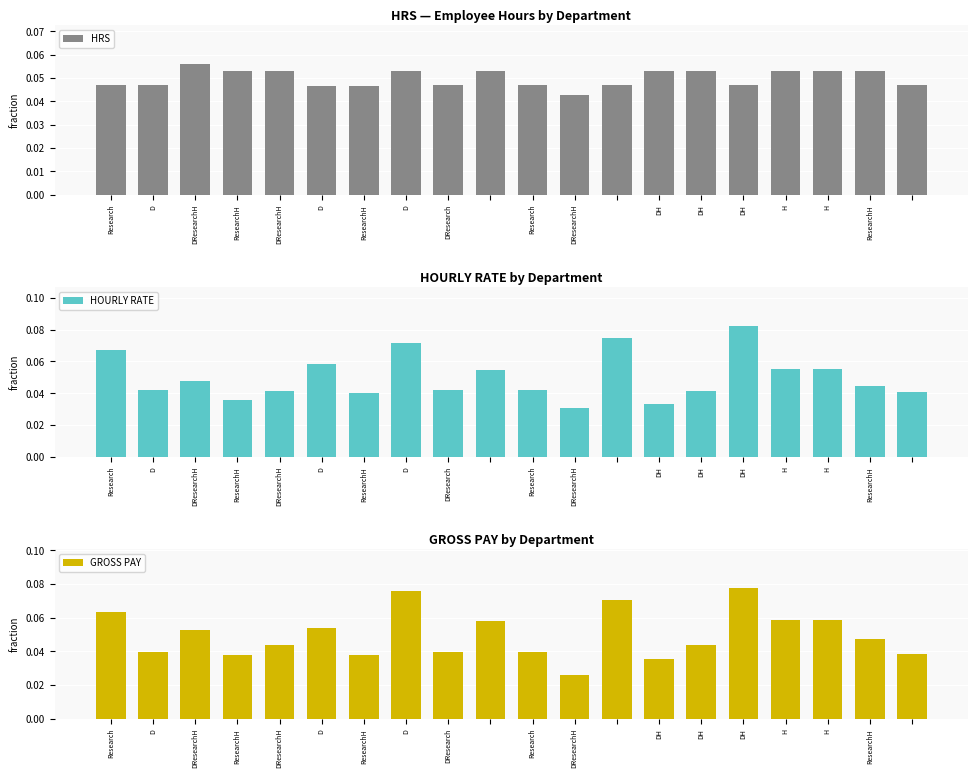

Which has a higher value, 19 or D?

19